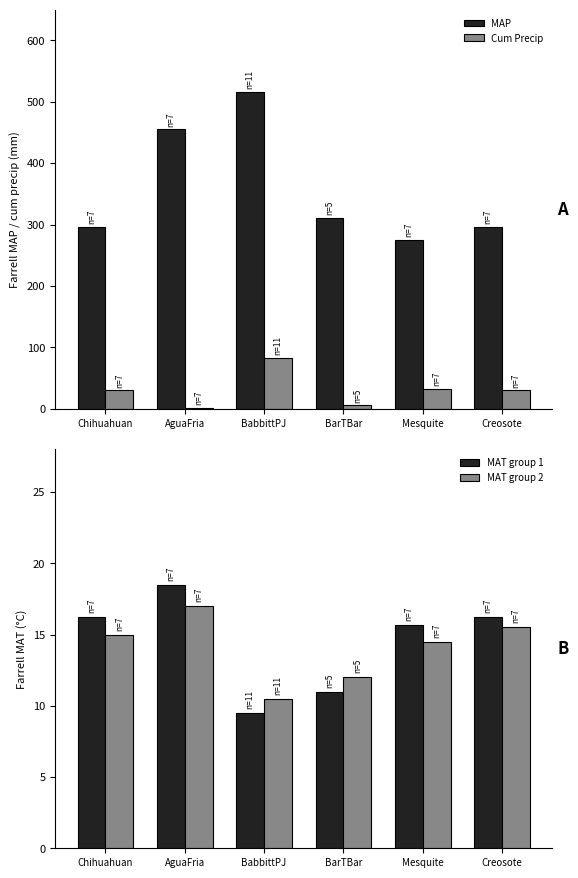

Rank the series at BarTBar from highest to lowest value.

Farrell_MAP, Farrell_MAT (4 wpi), Farrell_MAT (1 wpi), Farrell_MAT